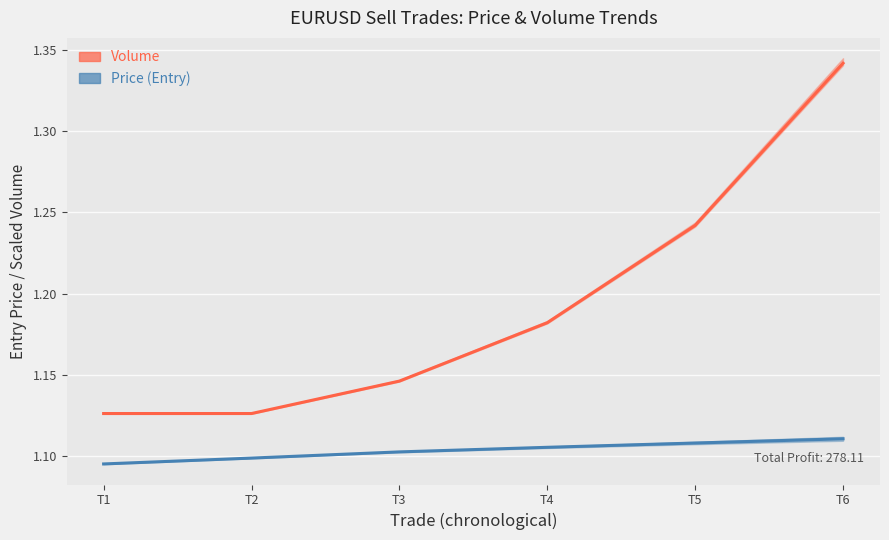

What is the value of the Price point at the 4th from the left?

1.1